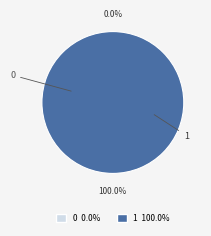

The 0 slice represents 11% of the pie. True or false?

False